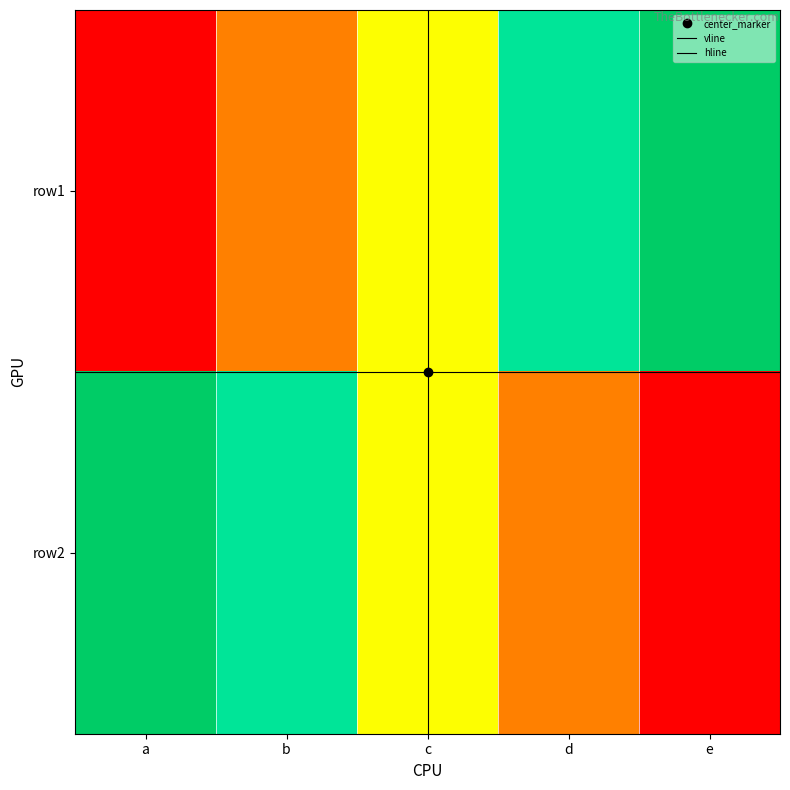

Reading left to right, list all the values displayed in this chart.

row1: 1	2	3	4	5
row2: 5	4	3	2	1